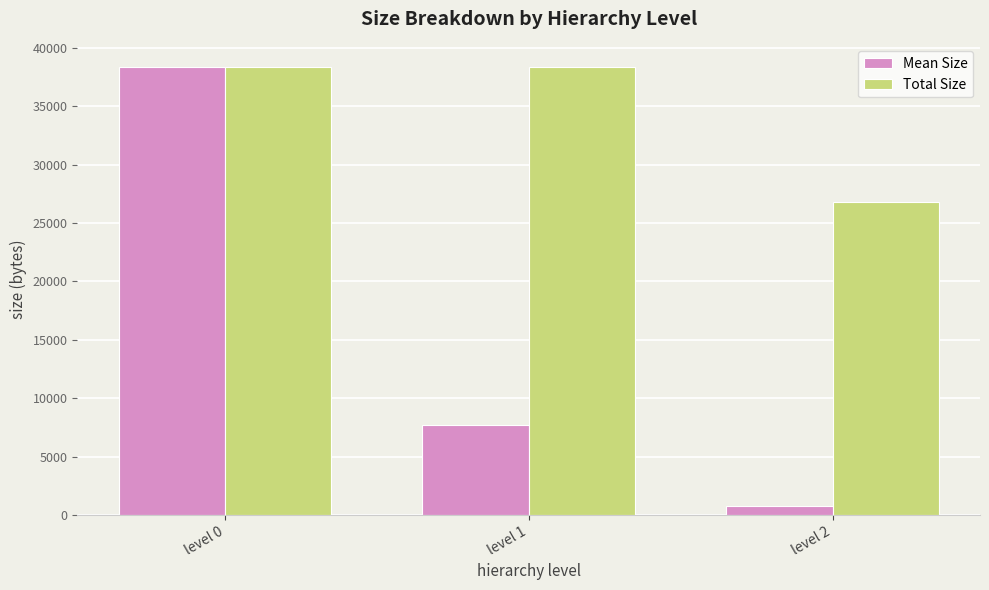

Reading left to right, extract all data points from this chart.

Mean Size: level 0=38385	level 1=7677	level 2=724
Total Size: level 0=38385	level 1=38385	level 2=26788